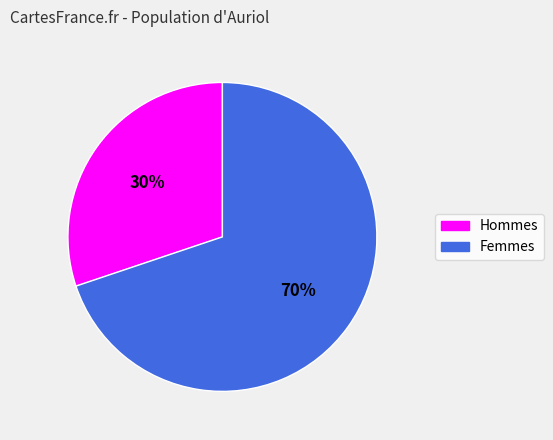

What is the smallest slice in the pie chart?

Hommes